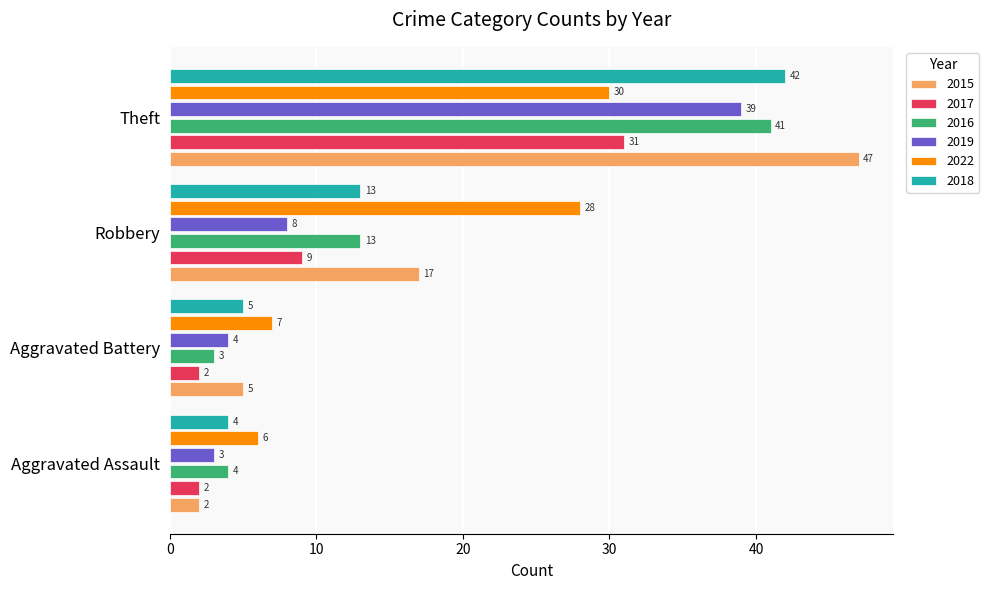

Read the 2018 value at Theft.

42